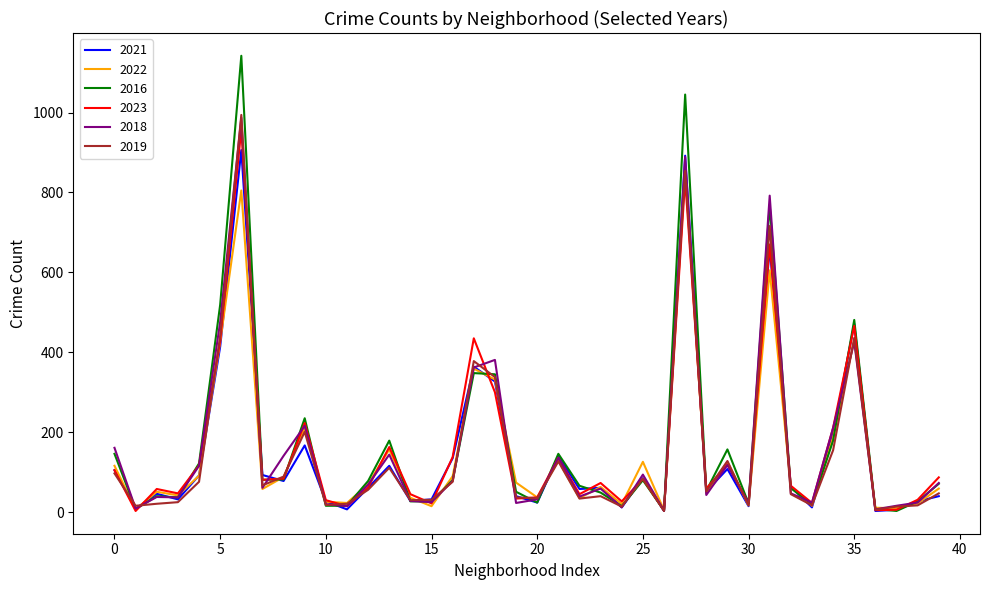

Which series has the largest range (max minus min)?

2016